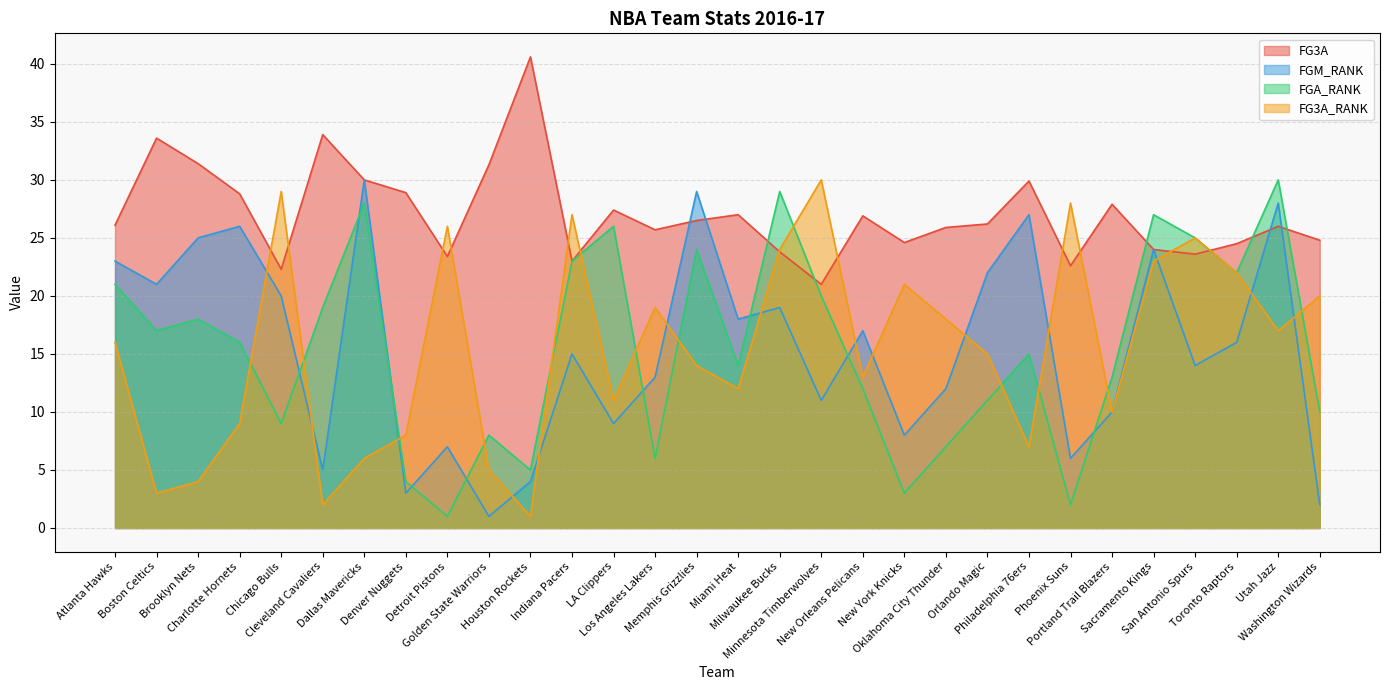

How many series are shown in this chart?

4